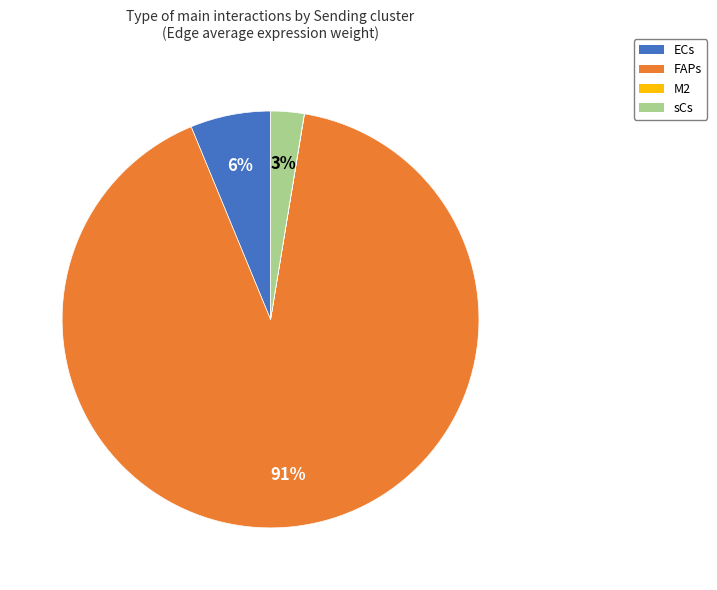

To the nearest percent, what percentage of the pie is ECs?

6%